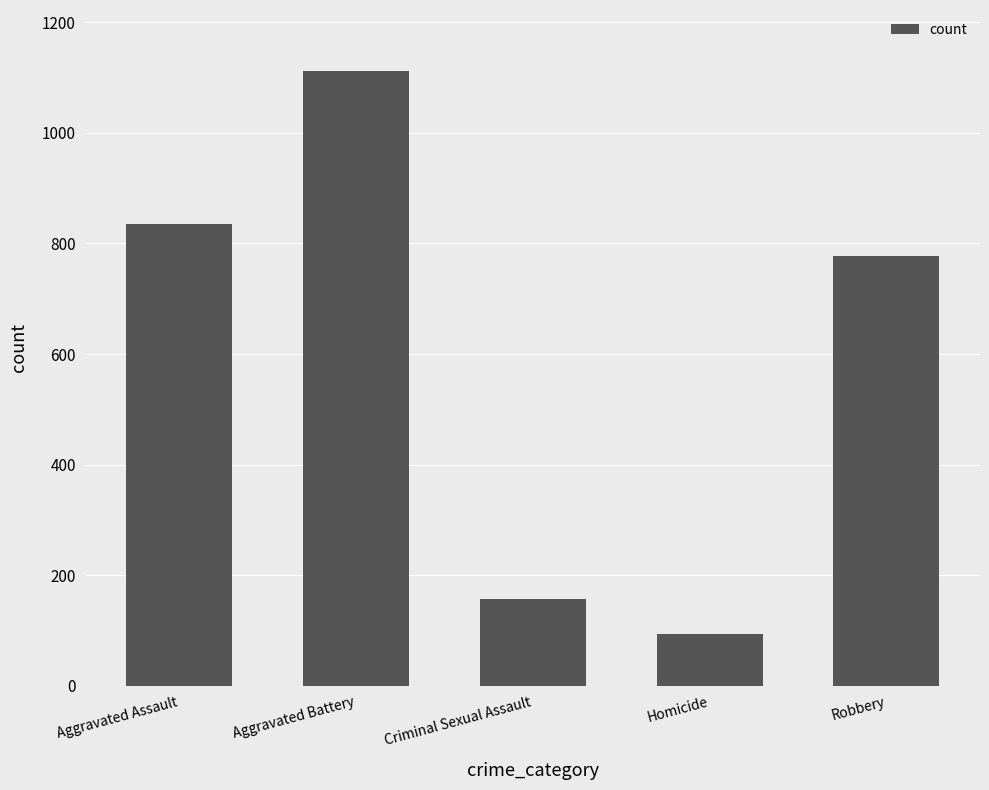

What is the greatest value displayed?

1111